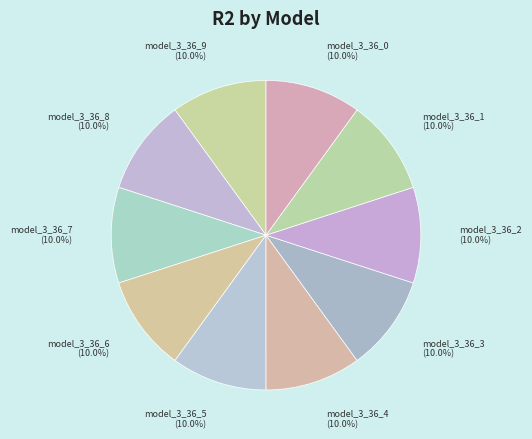

What is the total percentage of model_3_36_5 and model_3_36_2?

20.0%